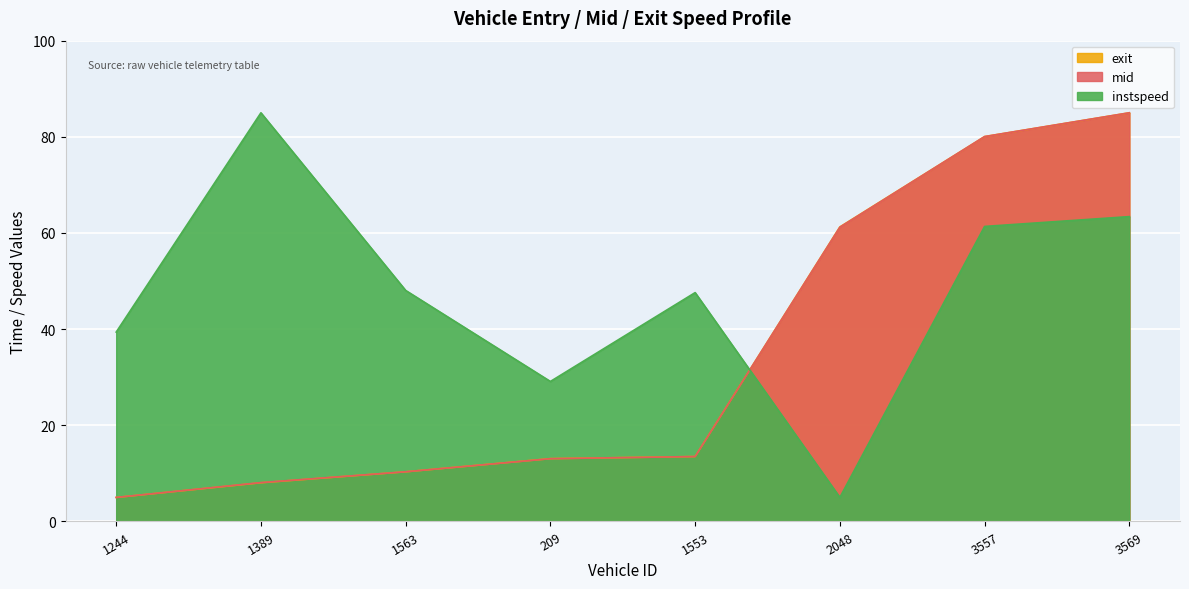

The value of exit at 3557 is 139.1. True or false?

False